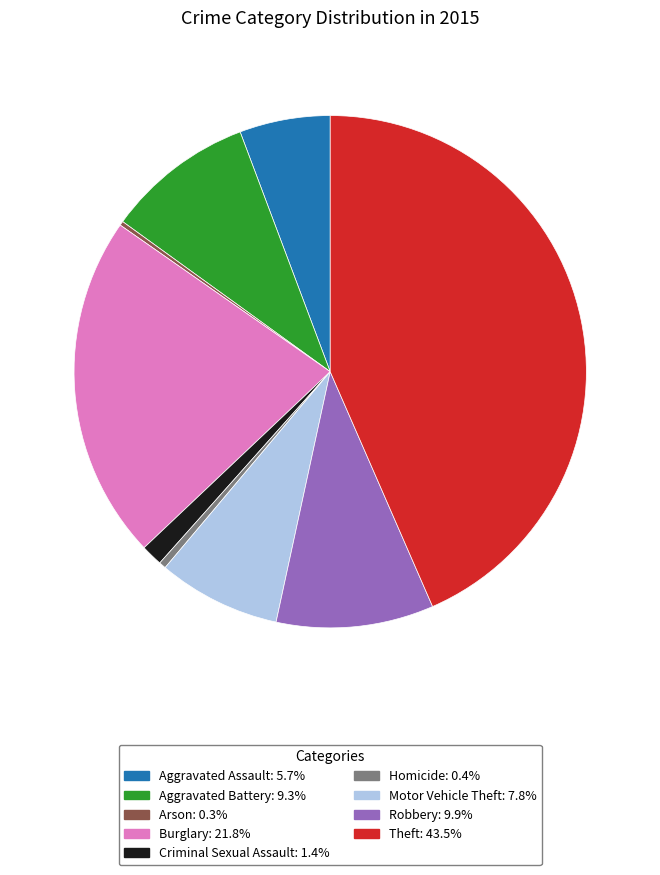

Which has a higher value, Theft or Motor Vehicle Theft?

Theft